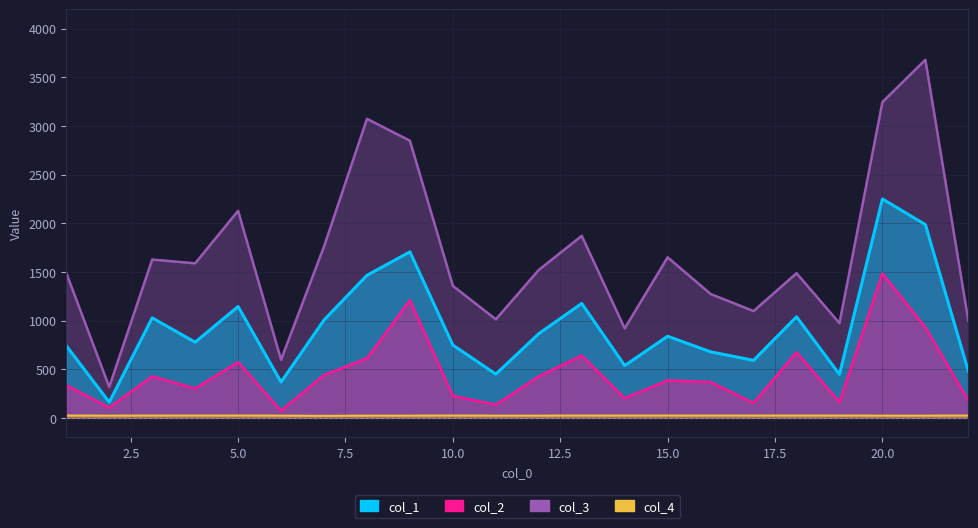

What are all the series names shown in the legend?

col_1, col_2, col_3, col_4